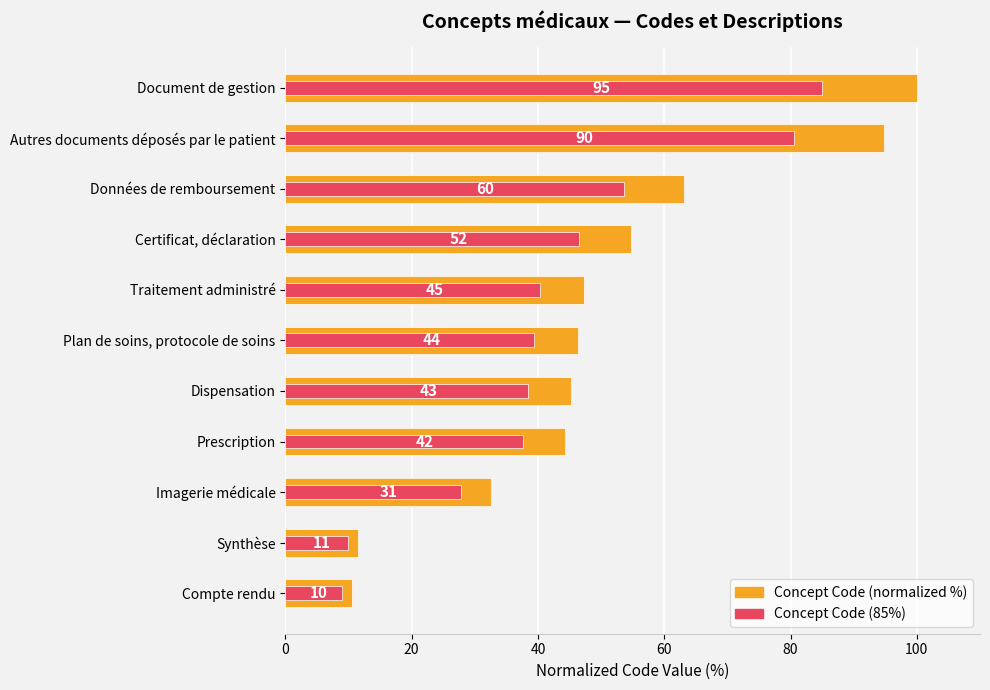

What is the difference between the maximum and minimum values in the Concept Code (85%) series?

76.1